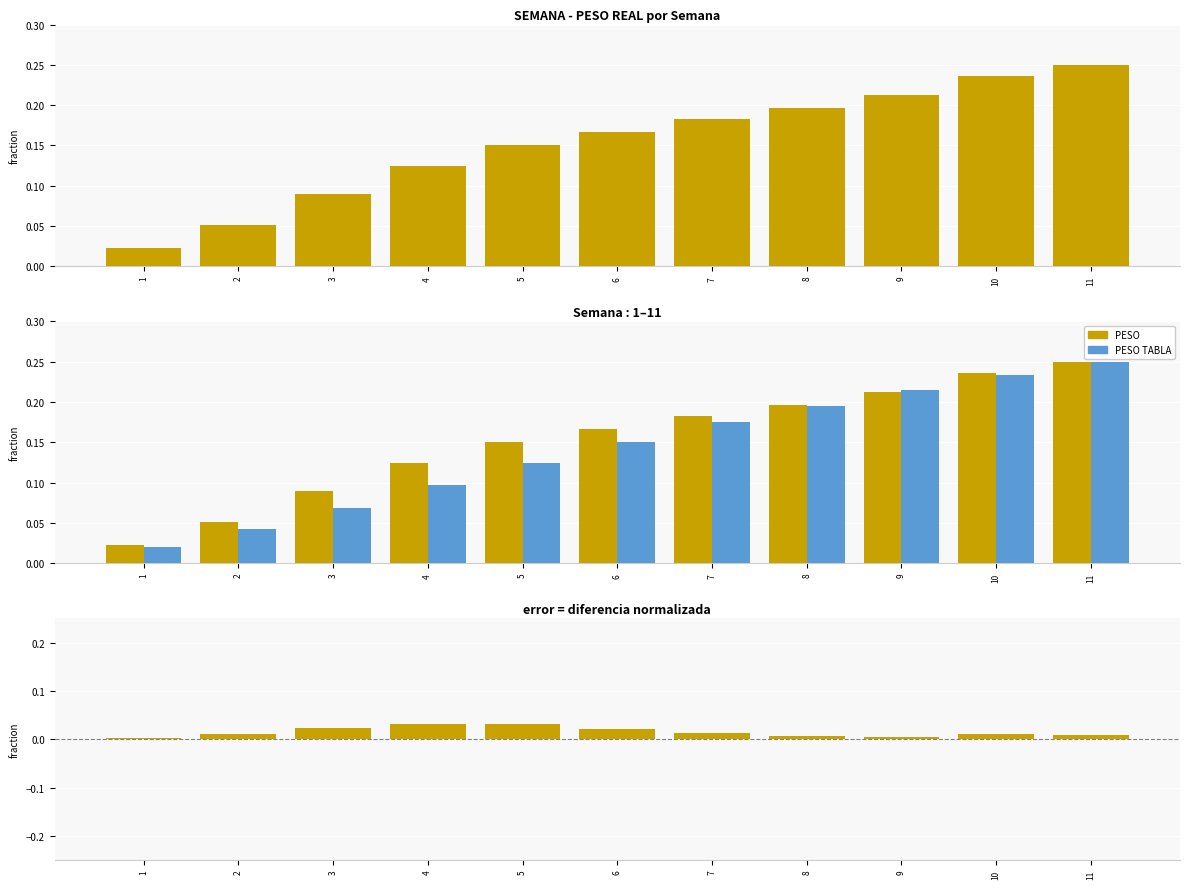

What is the highest value of the PESO TABLA series?

0.2